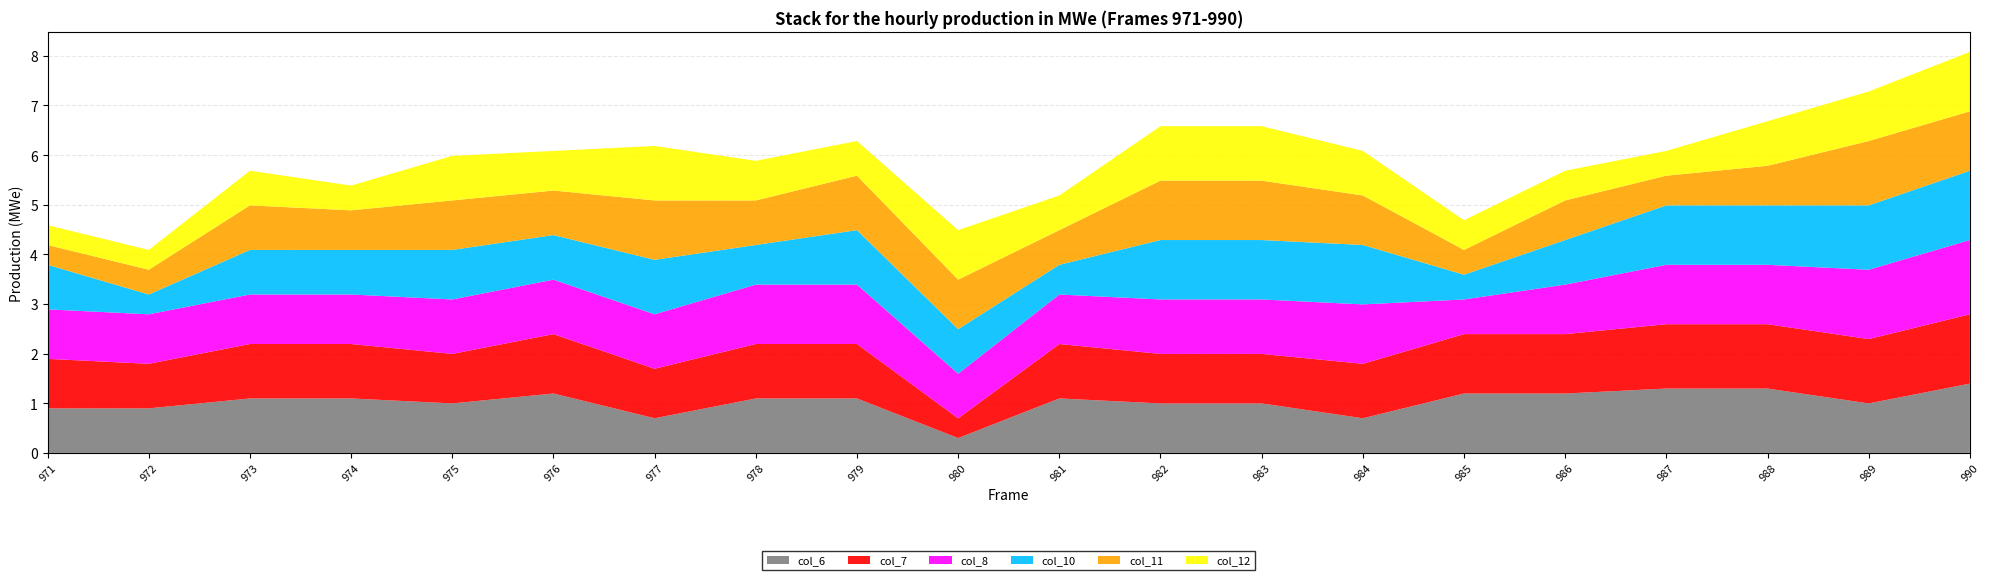

Reading left to right, list all the values displayed in this chart.

col_6: 971=0.9	972=0.9	973=1.1	974=1.1	975=1.0	976=1.2	977=0.7	978=1.1	979=1.1	980=0.3	981=1.1	982=1.0	983=1.0	984=0.7	985=1.2	986=1.2	987=1.3	988=1.3	989=1.0	990=1.4
col_7: 971=1.0	972=0.9	973=1.1	974=1.1	975=1.0	976=1.2	977=1.0	978=1.1	979=1.1	980=0.4	981=1.1	982=1.0	983=1.0	984=1.1	985=1.2	986=1.2	987=1.3	988=1.3	989=1.3	990=1.4
col_8: 971=1.0	972=1.0	973=1.0	974=1.0	975=1.1	976=1.1	977=1.1	978=1.2	979=1.2	980=0.9	981=1.0	982=1.1	983=1.1	984=1.2	985=0.7	986=1.0	987=1.2	988=1.2	989=1.4	990=1.5
col_10: 971=0.9	972=0.4	973=0.9	974=0.9	975=1.0	976=0.9	977=1.1	978=0.8	979=1.1	980=0.9	981=0.6	982=1.2	983=1.2	984=1.2	985=0.5	986=0.9	987=1.2	988=1.2	989=1.3	990=1.4
col_11: 971=0.4	972=0.5	973=0.9	974=0.8	975=1.0	976=0.9	977=1.2	978=0.9	979=1.1	980=1.0	981=0.7	982=1.2	983=1.2	984=1.0	985=0.5	986=0.8	987=0.6	988=0.8	989=1.3	990=1.2
col_12: 971=0.4	972=0.4	973=0.7	974=0.5	975=0.9	976=0.8	977=1.1	978=0.8	979=0.7	980=1.0	981=0.7	982=1.1	983=1.1	984=0.9	985=0.6	986=0.6	987=0.5	988=0.9	989=1.0	990=1.2